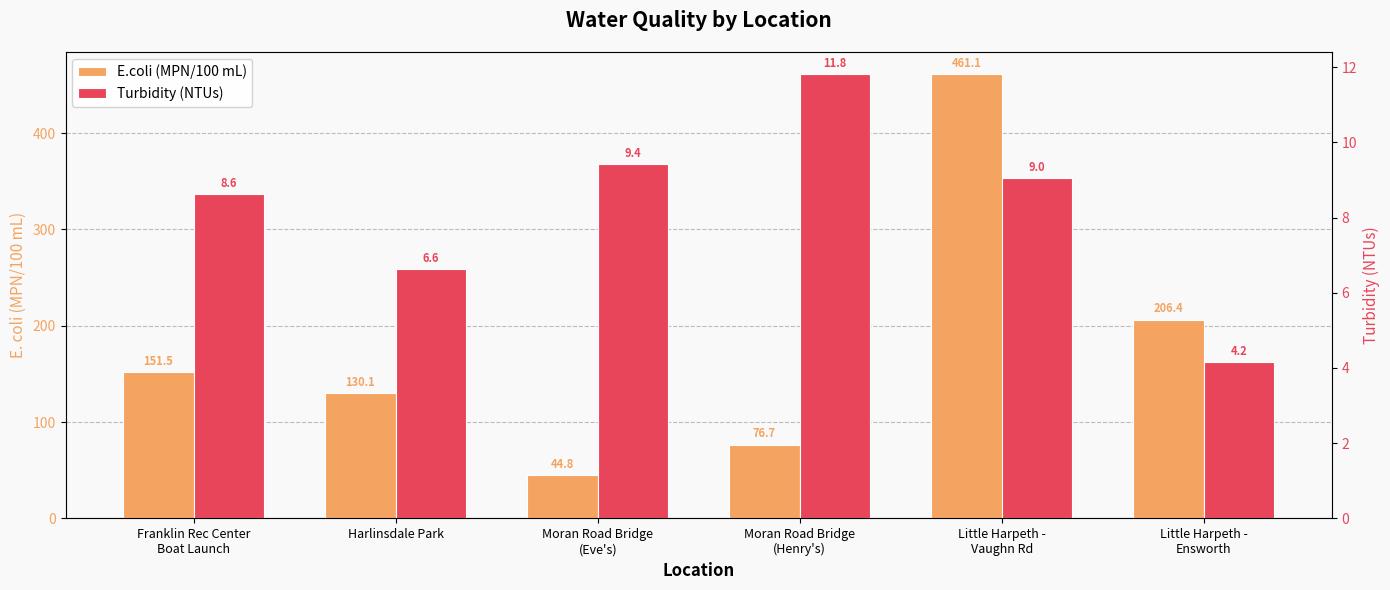

What position from the right is Harlinsdale Park?

5